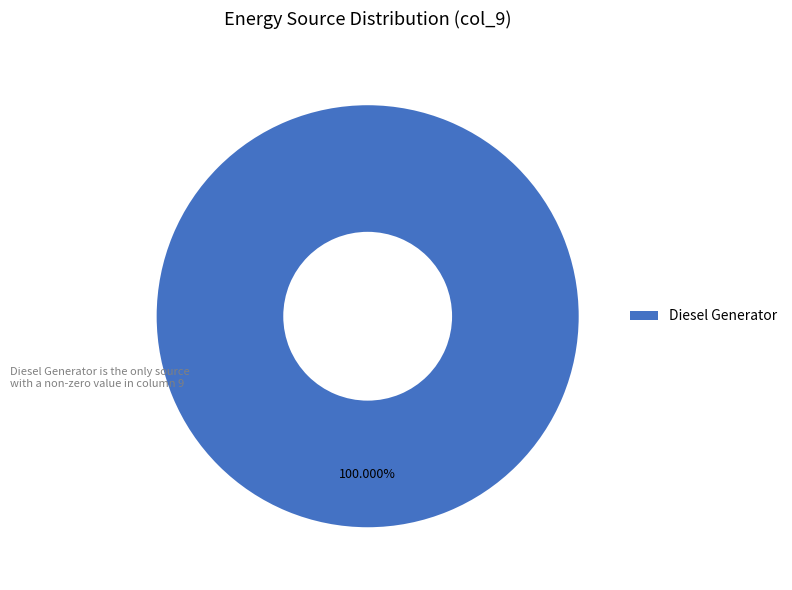

Does any single category account for the majority?

Yes